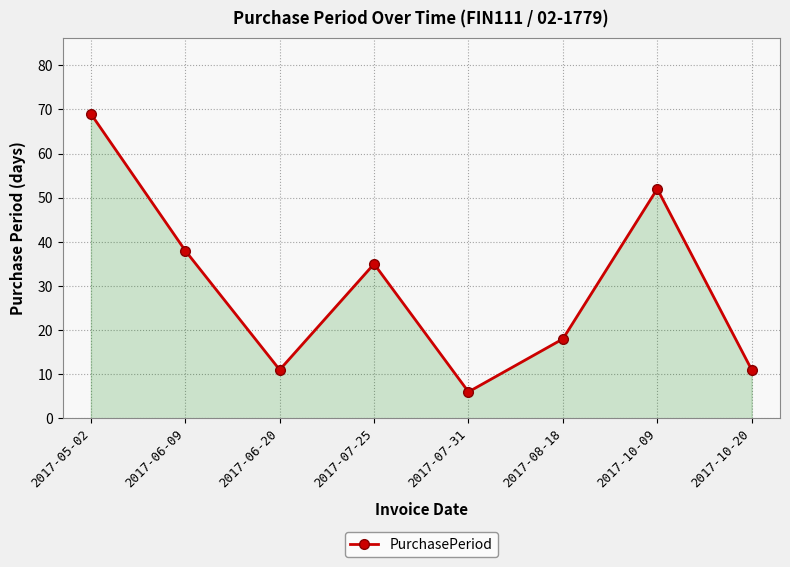

Which category has the highest value across all series?

2017-05-02